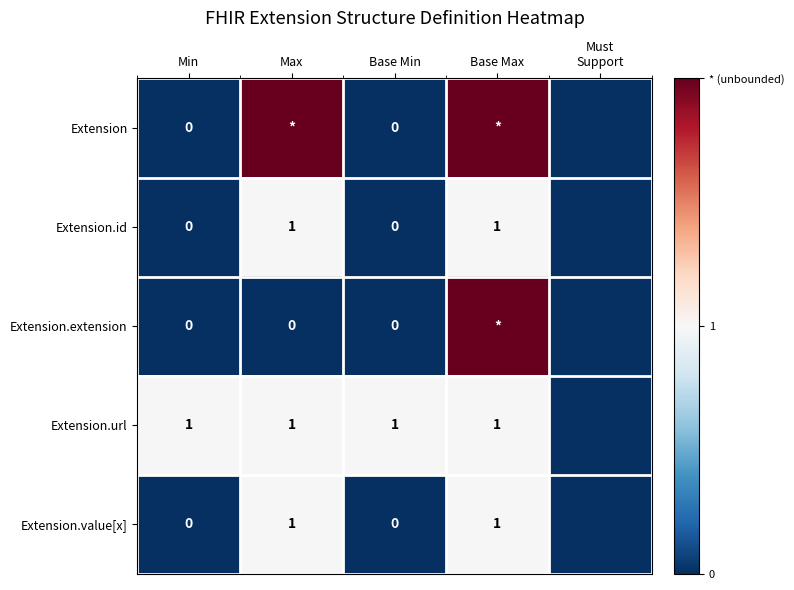

The Extension.url series shows 1 at Min. True or false?

True